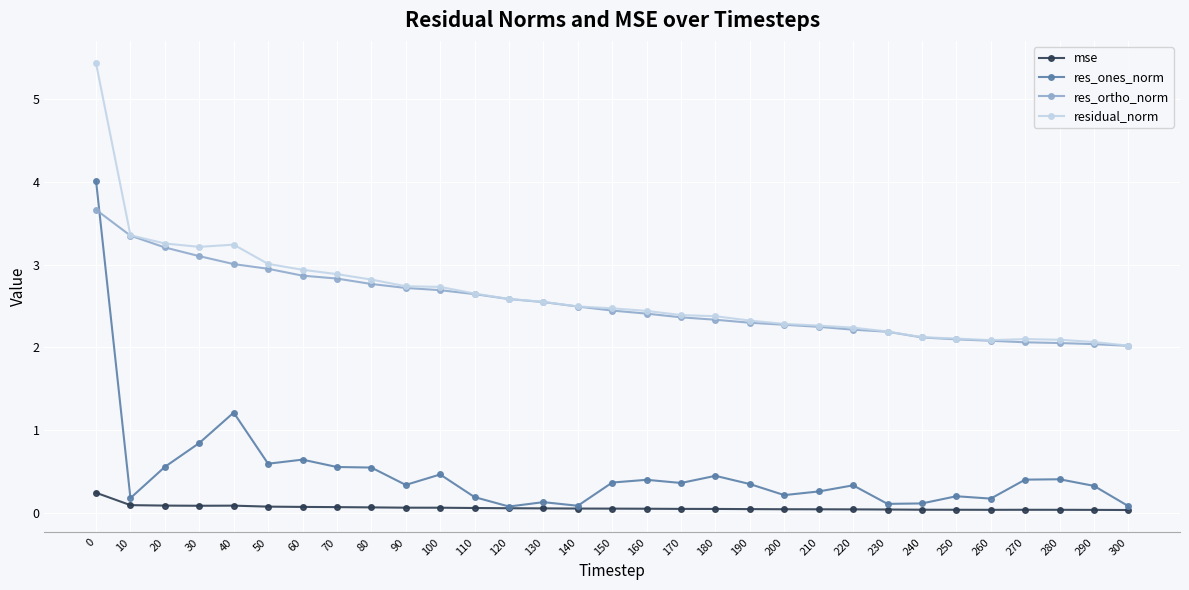

At which category does res_ones_norm reach its first local peak?

40